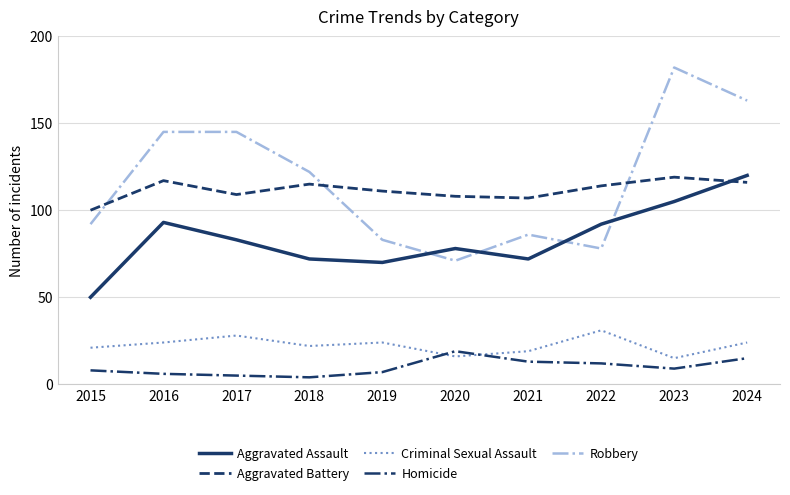

Is the value of Homicide at 2016 greater than the value of Aggravated Battery at 2019?

No